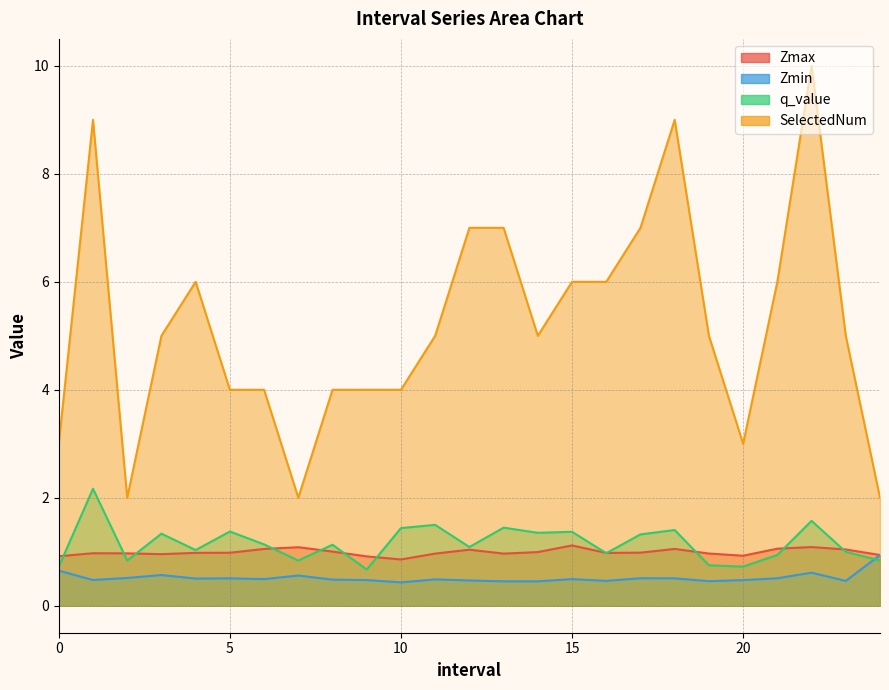

True or false: Zmax and SelectedNum cross at least once.

False